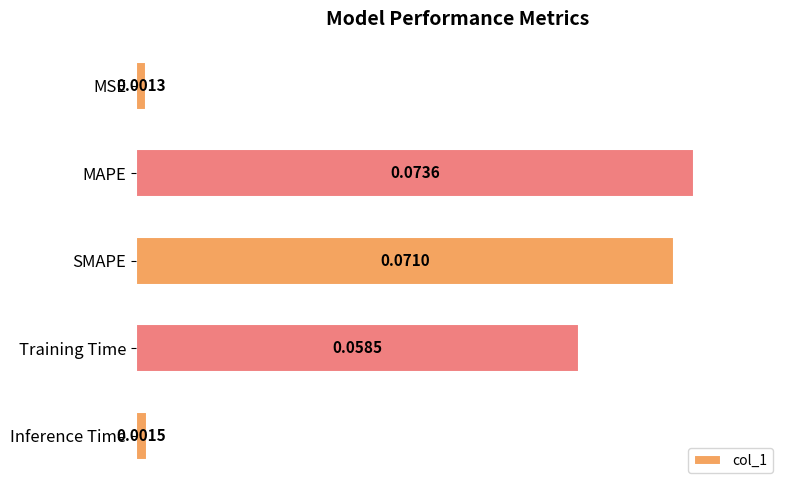

Does the chart contain stacked bars?

No